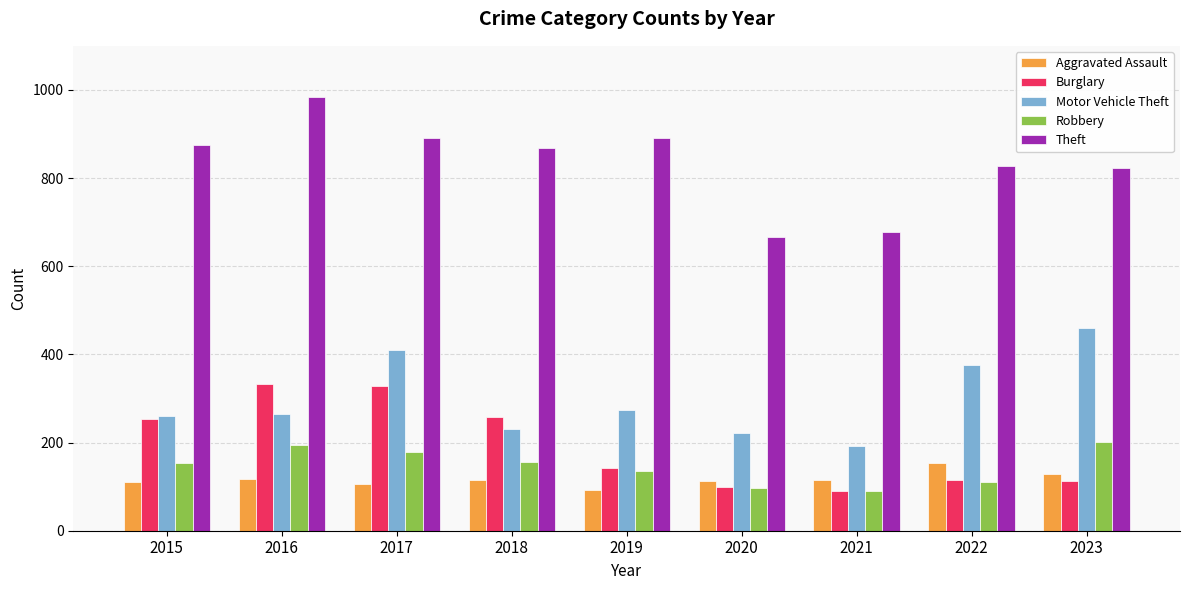

Is the value of Robbery at 2020 greater than the value of Theft at 2023?

No